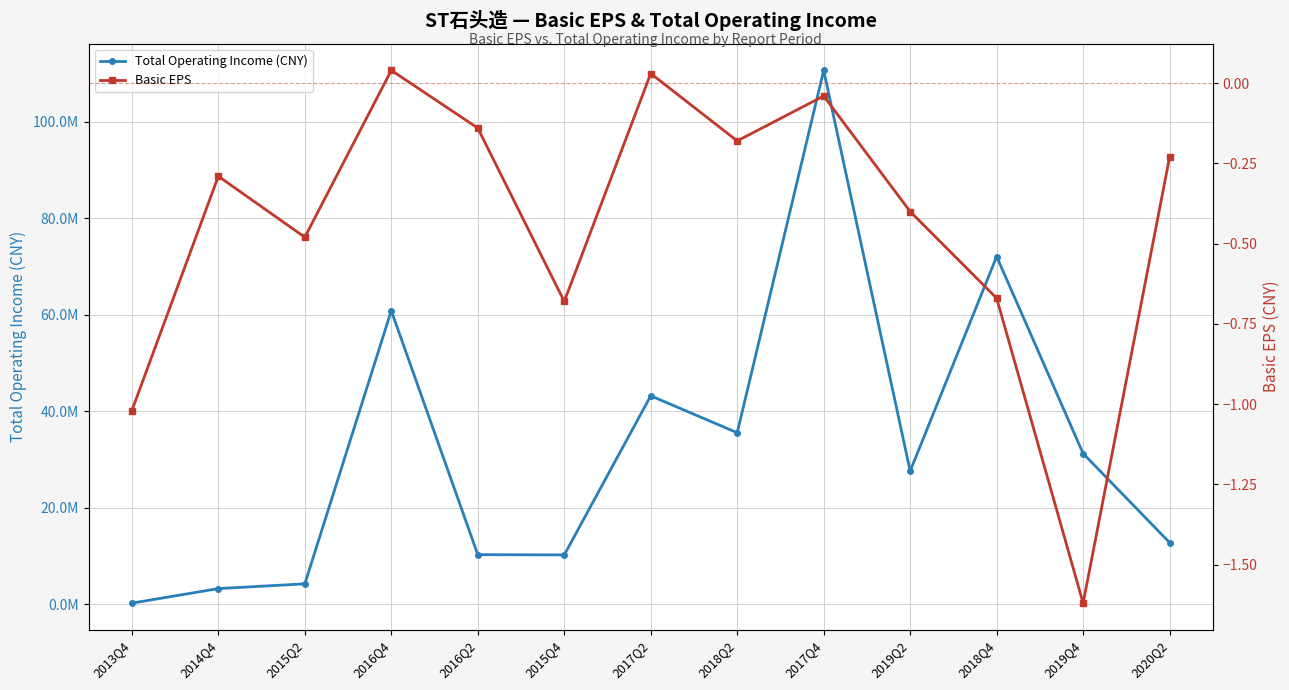

Reading left to right, extract all data points from this chart.

Total Operating Income (CNY): 2013Q4=262452.9	2014Q4=3281001.2	2015Q2=4263175.1	2016Q4=60852413.8	2016Q2=10312408.3	2015Q4=10253583.8	2017Q2=43211568.1	2018Q2=35566492.1	2017Q4=110641206.4	2019Q2=27621105.2	2018Q4=72063588.6	2019Q4=31258182.8	2020Q2=12808879.7
Basic EPS: 2013Q4=-1.0	2014Q4=-0.3	2015Q2=-0.5	2016Q4=0.0	2016Q2=-0.1	2015Q4=-0.7	2017Q2=0.0	2018Q2=-0.2	2017Q4=-0.0	2019Q2=-0.4	2018Q4=-0.7	2019Q4=-1.6	2020Q2=-0.2